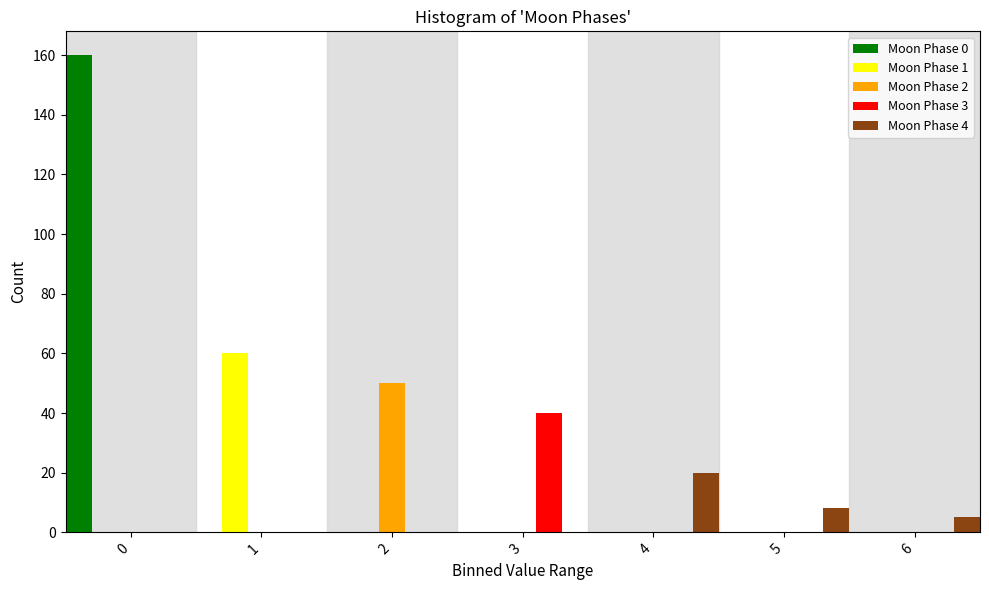

What is the highest value of the Moon Phase 3 series?

40